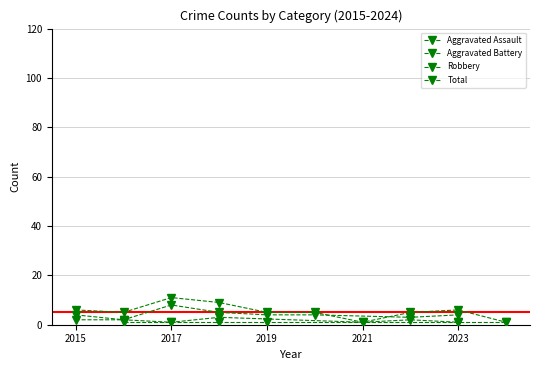

At 2021, list the series in order from smallest to largest.

Aggravated Assault, Robbery, Aggravated Battery, Total